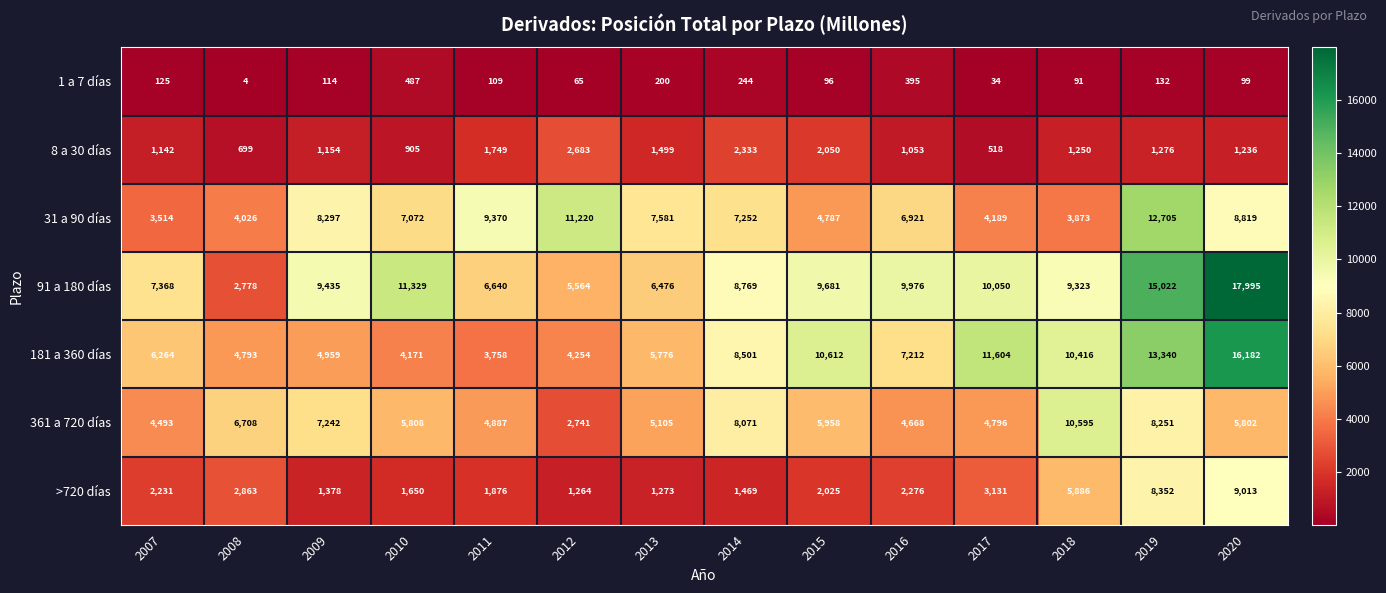

Which label corresponds to the largest value in the chart?

2020